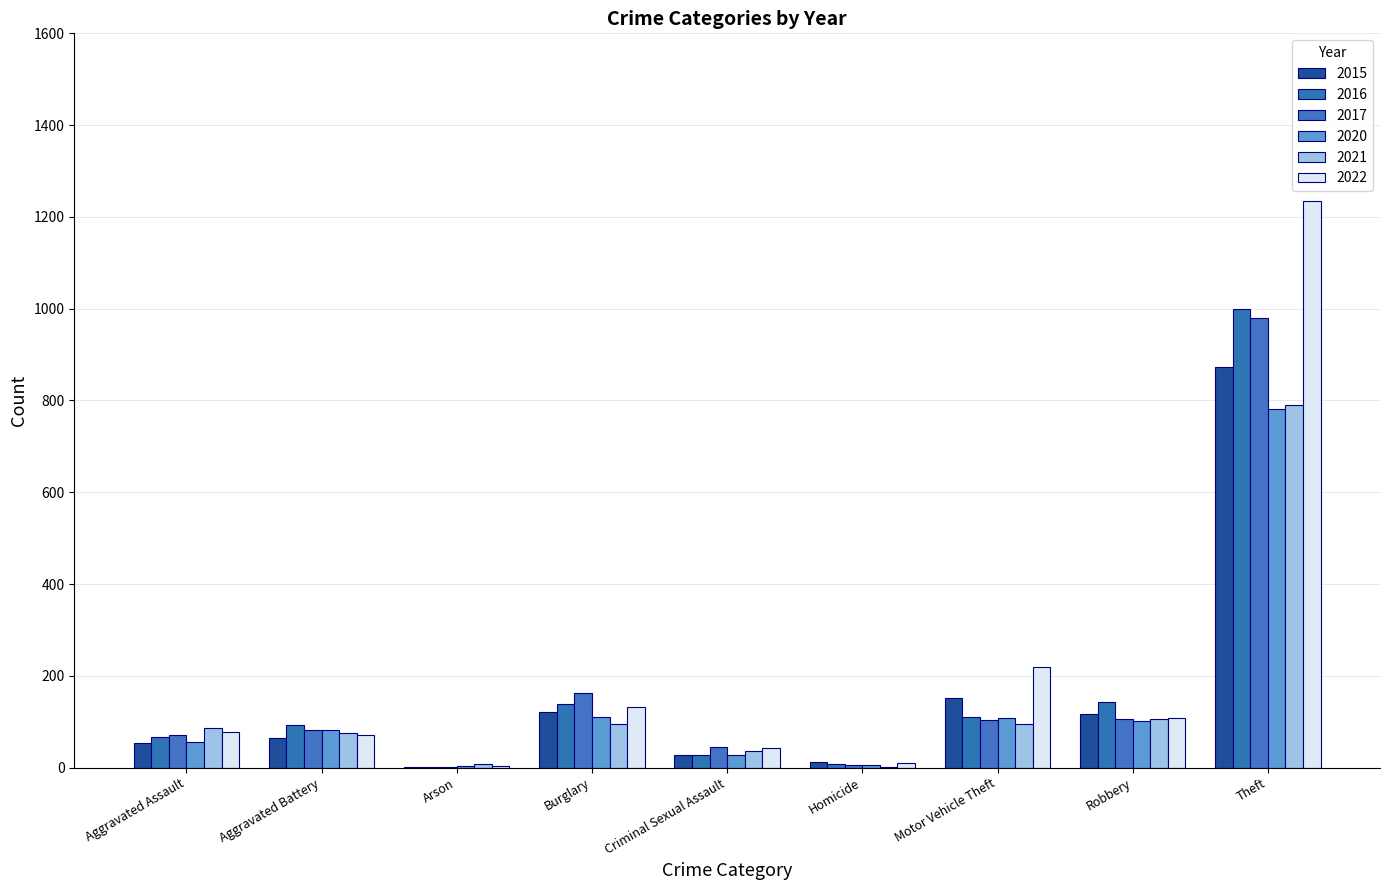

What is the value of the 2022 bar at the 8th from the left?

108